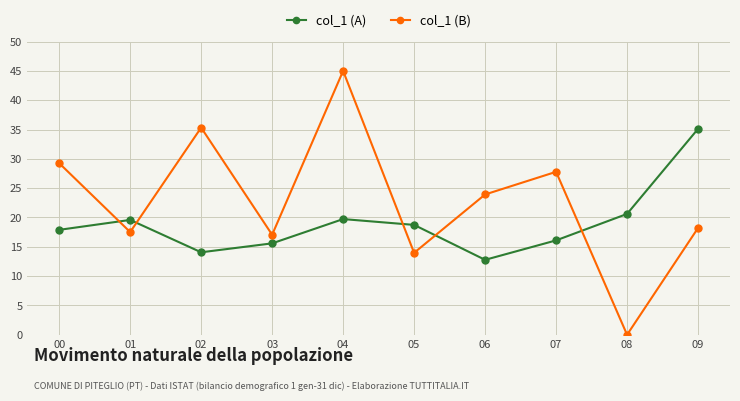

What is the difference between the col_1 (B) values at 08 and 04?

45.0